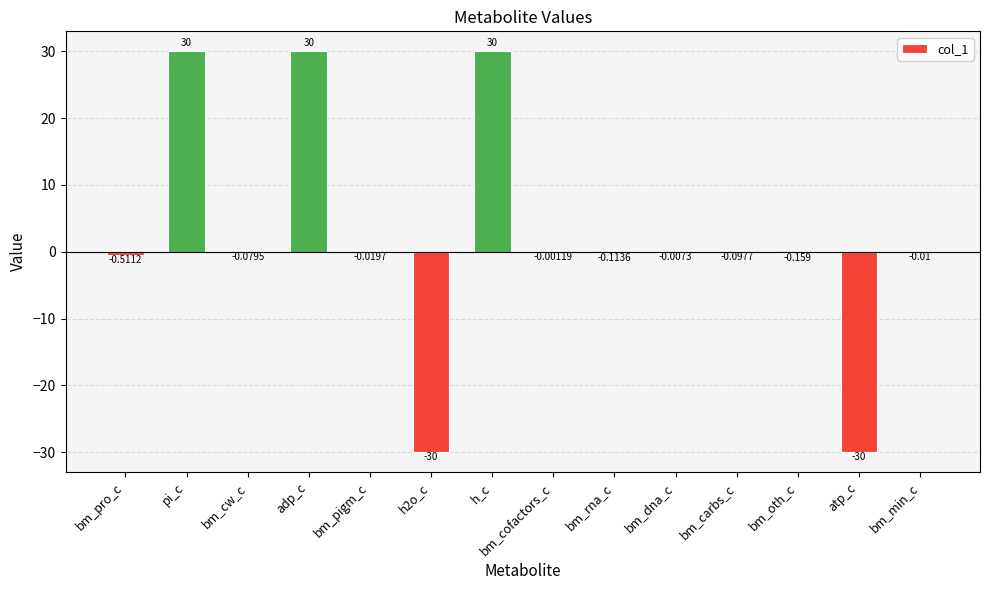

Between h2o_c and bm_oth_c, which is larger?

bm_oth_c